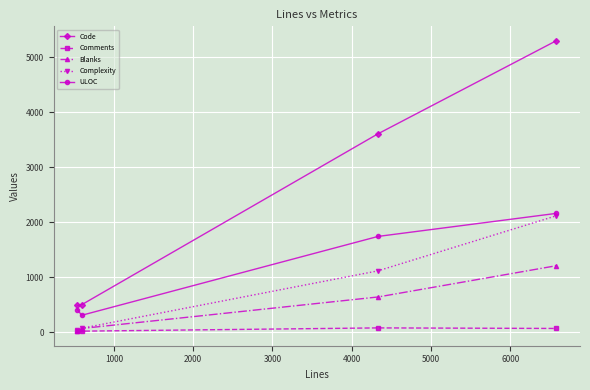

Which series has the largest range (max minus min)?

Code